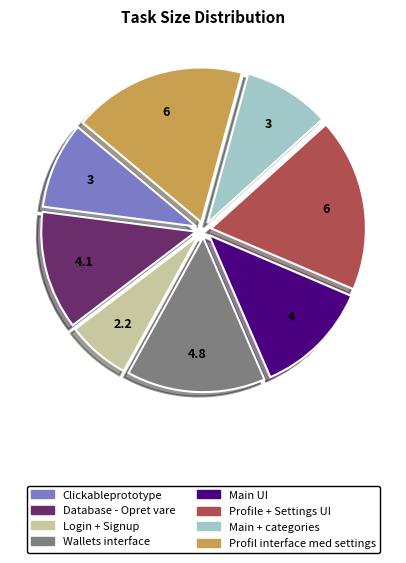

Which slice is the smallest?

Login + Signup